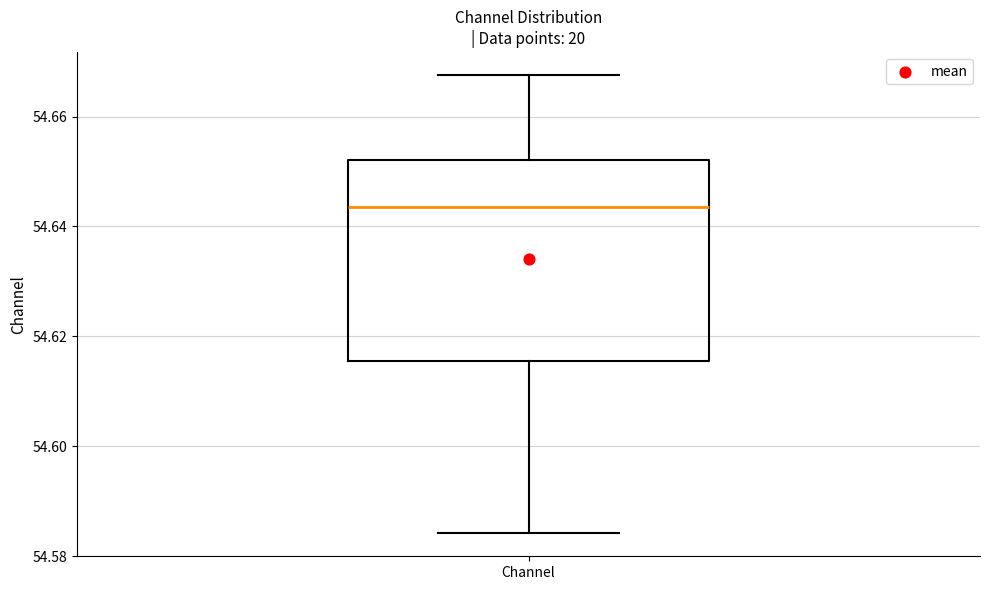

Where is the lower edge of the box for Channel on the y-axis? The values are not printed on the chart, so give them approximately, as read against the axis.

54.616